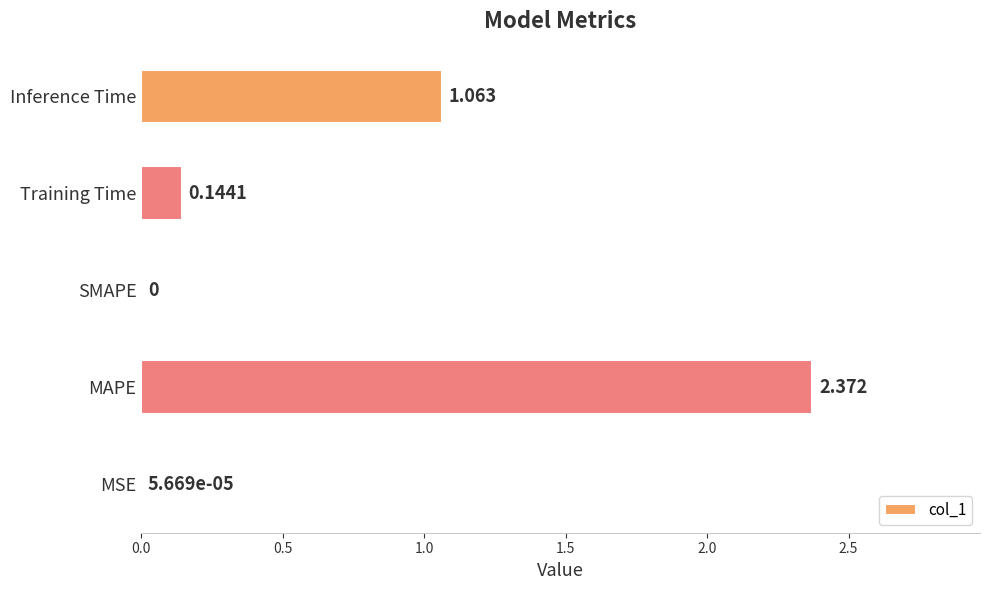

Which has a higher value, MSE or Training Time?

Training Time